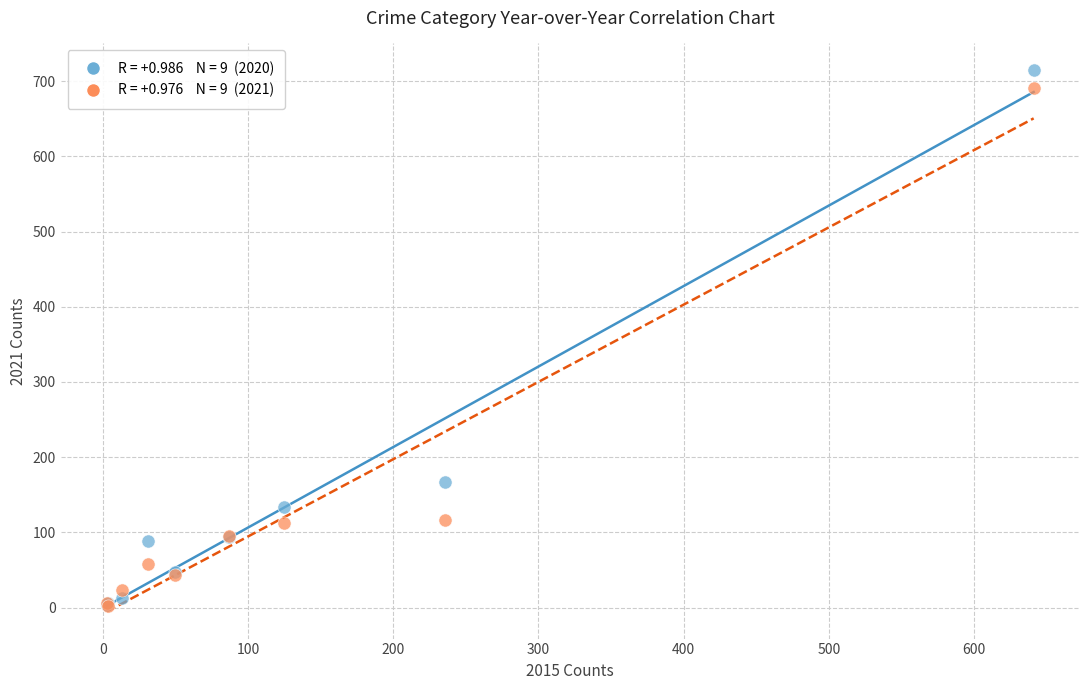

Across all series, what Y value is closest to 358?

167